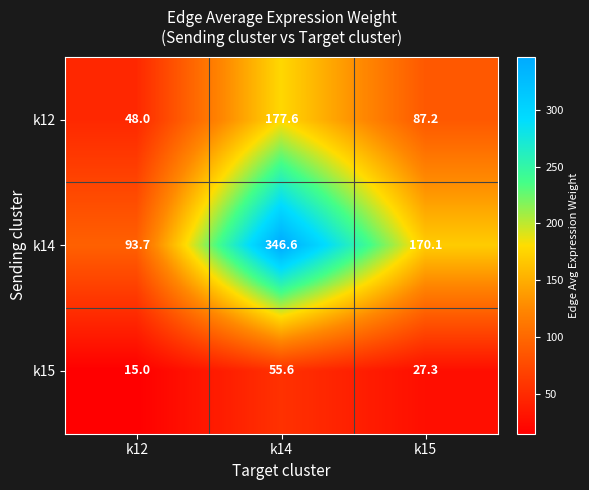

At which label does k14 first exceed 170?

k14